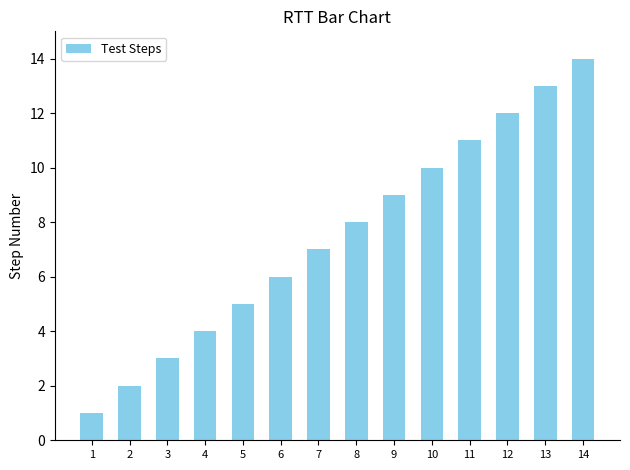

What is the approximate value at 12, to the nearest 5?

10